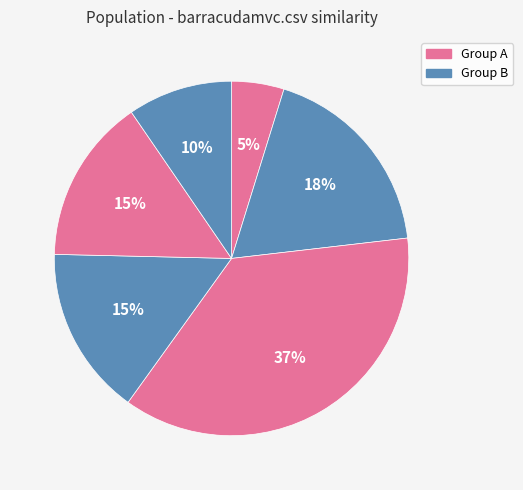

Count the number of slices in the pie.

6